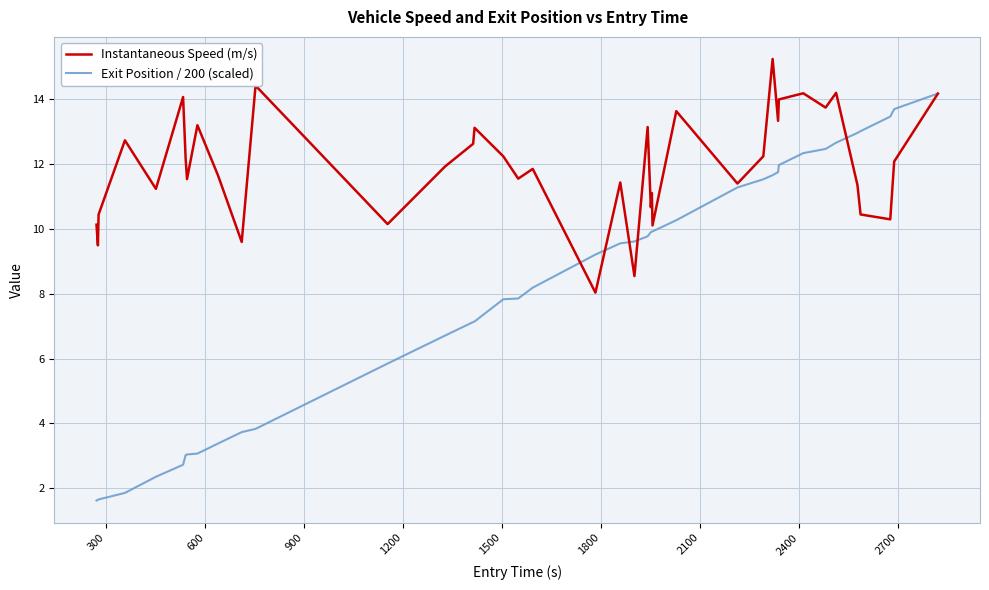

Rank the series by their average value, from highest to lowest.

Instantaneous Speed (m/s), Exit Position / 200 (scaled)